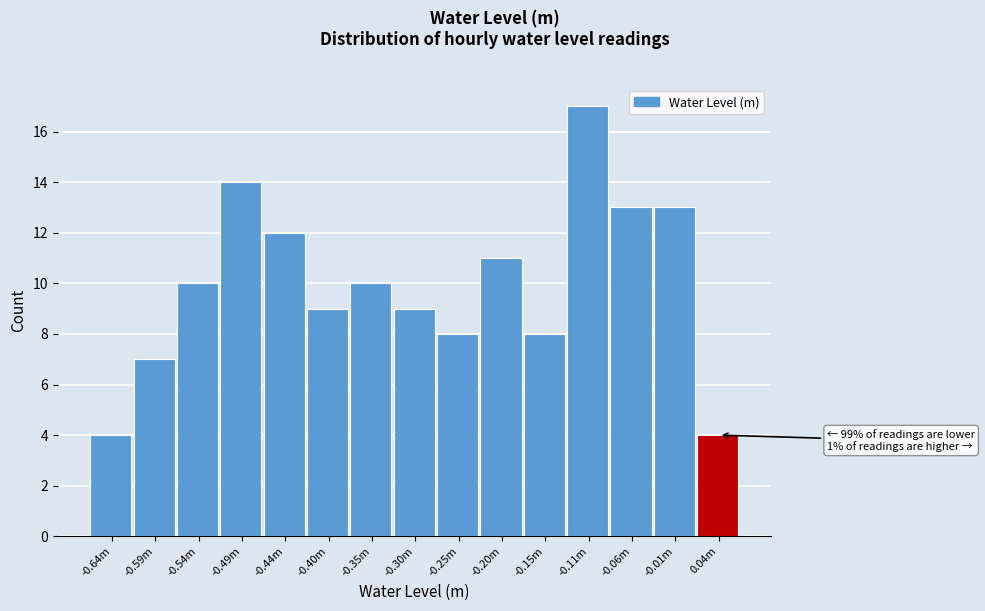

Reading right to left, list all the values displayed in this chart.

0.04m=4	-0.01m=13	-0.06m=13	-0.11m=17	-0.15m=8	-0.20m=11	-0.25m=8	-0.30m=9	-0.35m=10	-0.40m=9	-0.44m=12	-0.49m=14	-0.54m=10	-0.59m=7	-0.64m=4